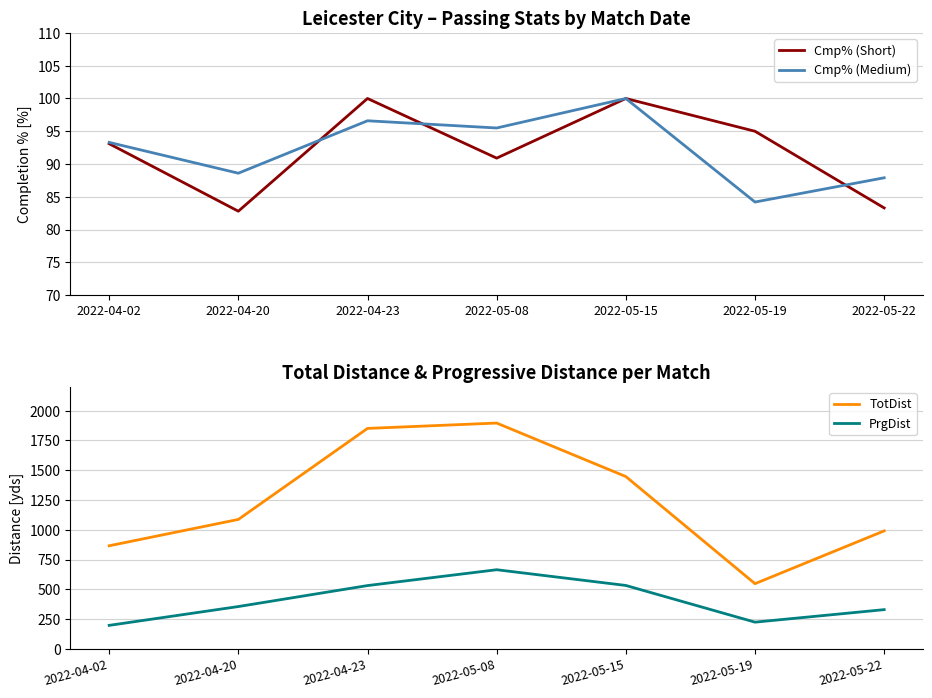

Is it true that Cmp% (Medium) equals 161.7 at 2022-04-23?

False